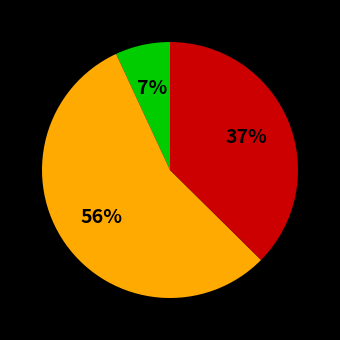

Is there any slice that represents more than half of the pie?

Yes